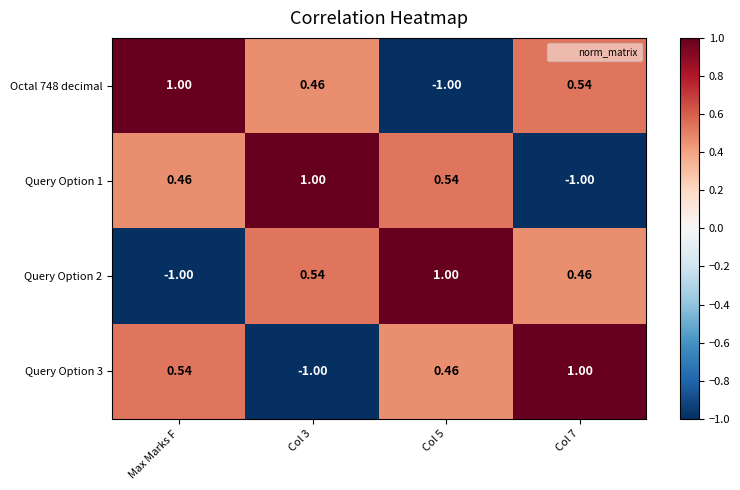

Is the value of Query Option 1 at Col 3 greater than the value of Query Option 2 at Col 7?

Yes